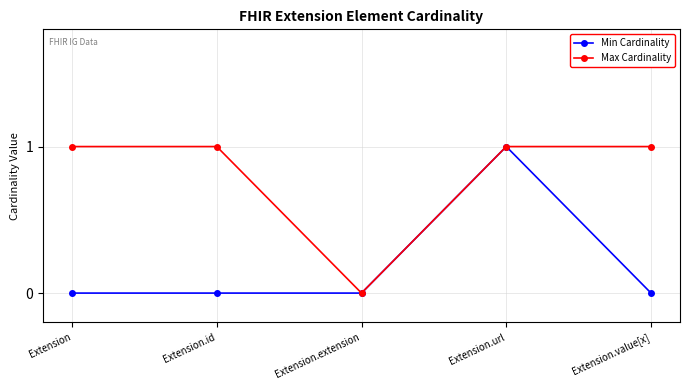

Reading right to left, list all the values displayed in this chart.

Min Cardinality: Extension.value[x]=0	Extension.url=1	Extension.extension=0	Extension.id=0	Extension=0
Max Cardinality: Extension.value[x]=1	Extension.url=1	Extension.extension=0	Extension.id=1	Extension=1